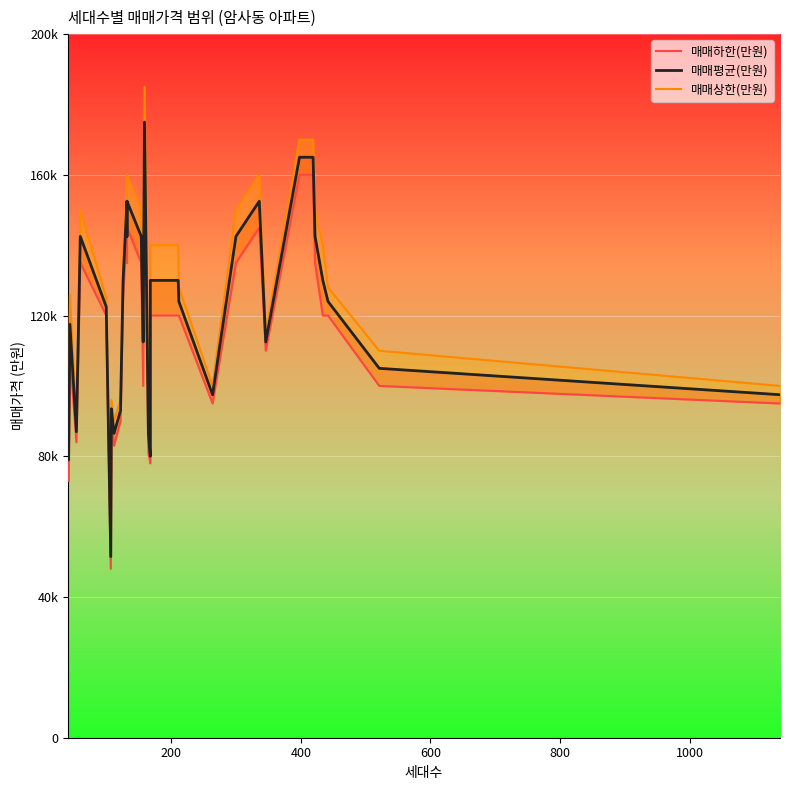

Is the value of 매매평균(만원) at 13 greater than the value of 매매하한(만원) at 19?

Yes